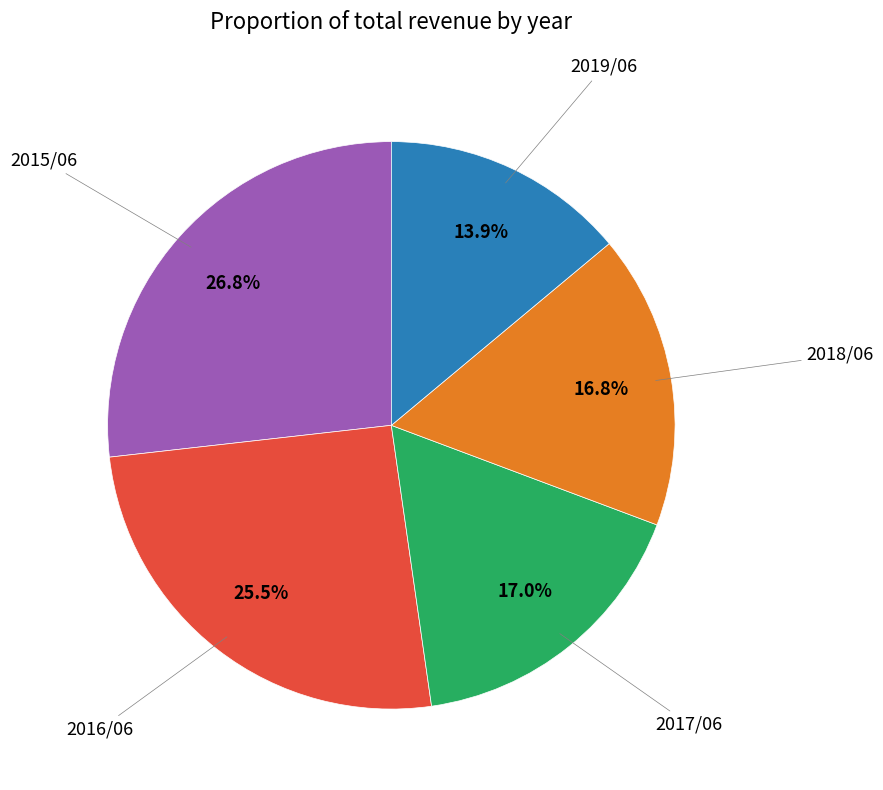

Is there a majority slice in this chart?

No